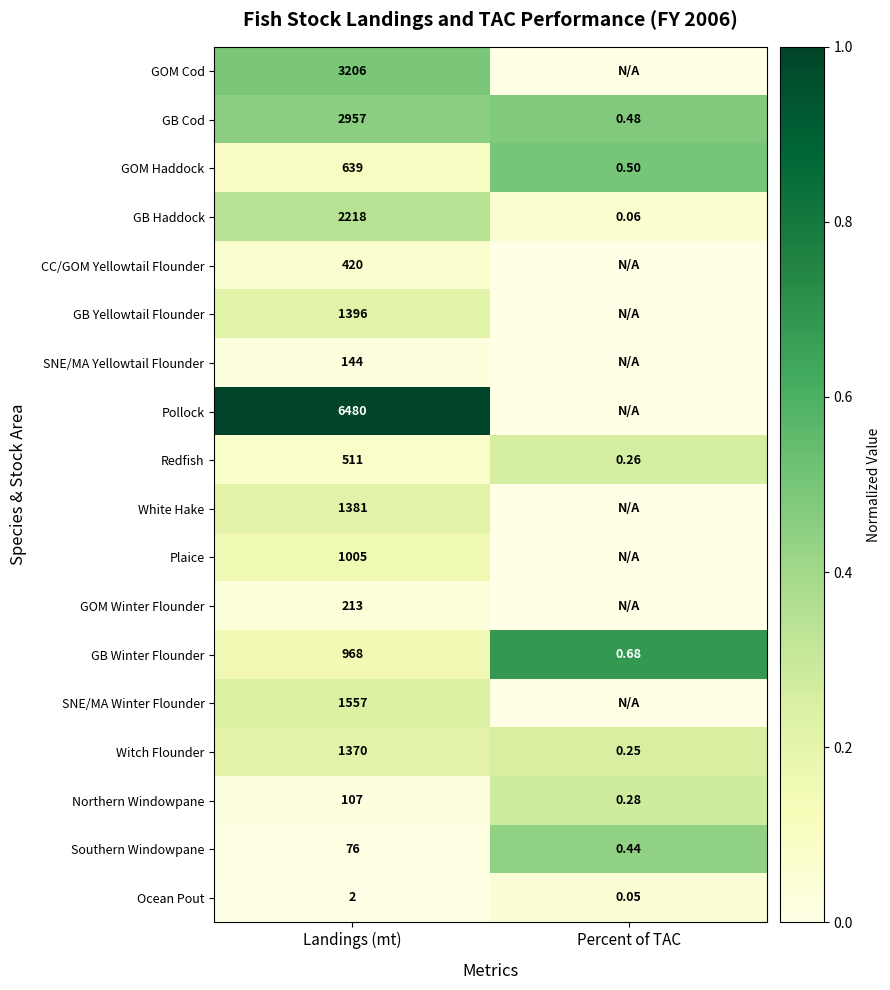

At which label is Ocean Pout closest to 1?

Percent of TAC